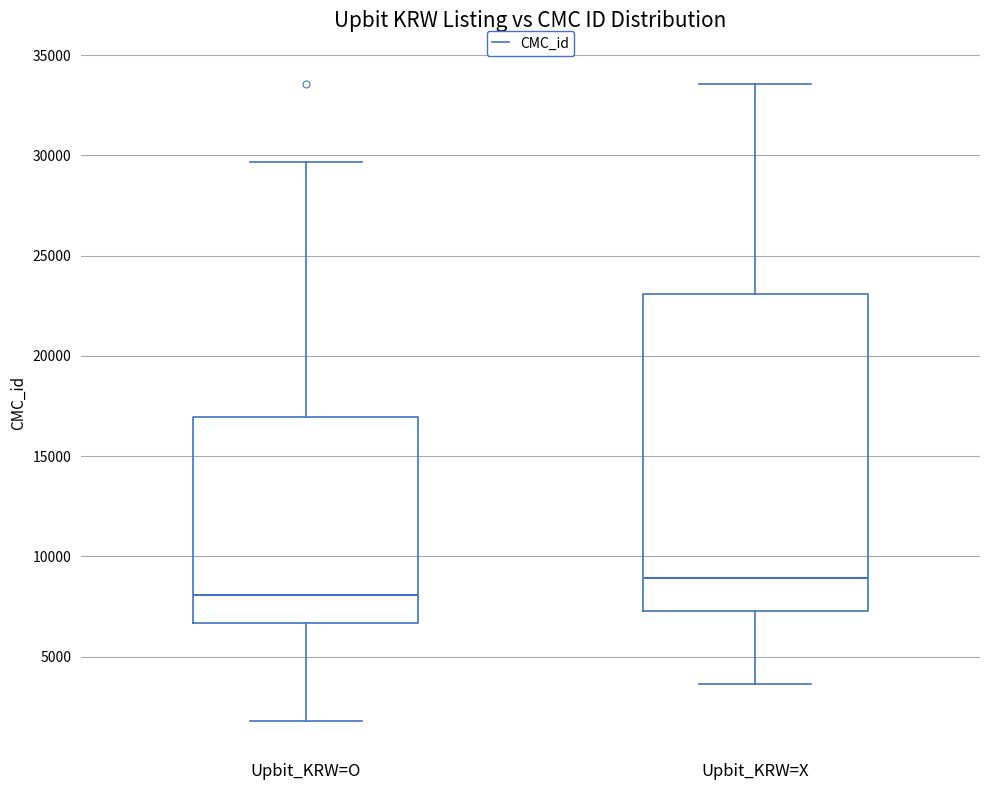

Which box has the lowest median line?

Upbit_KRW=O